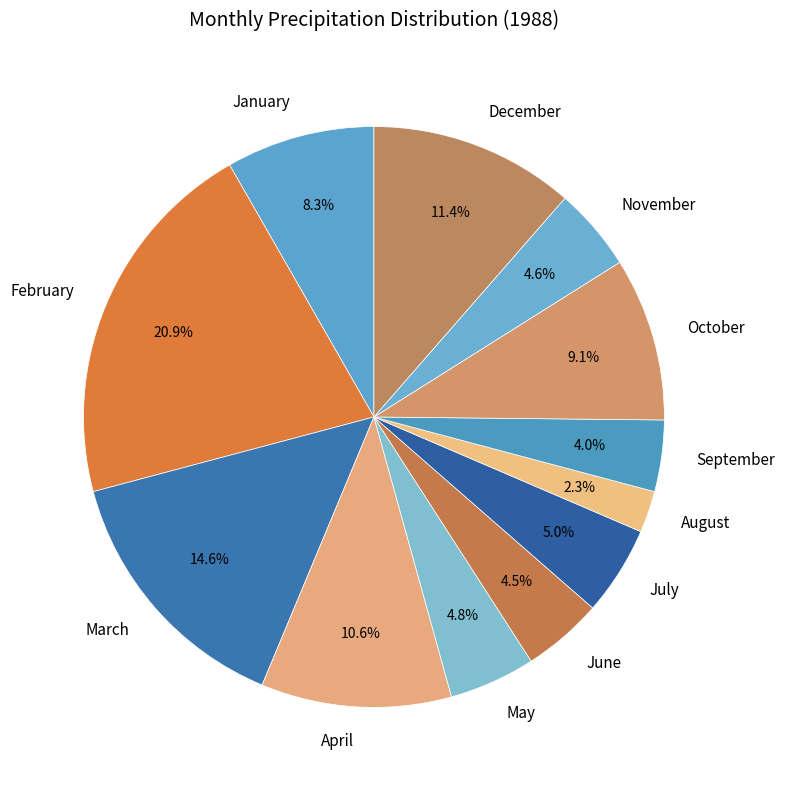

How many segments does this pie chart have?

12